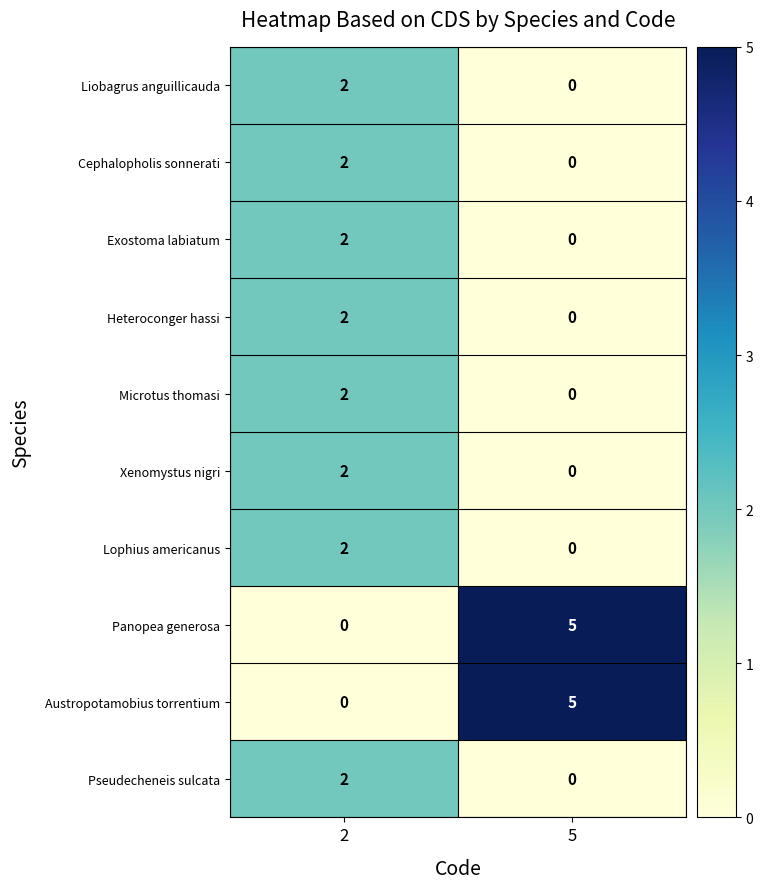

Rank the categories by Lophius americanus value from highest to lowest.

2, 5